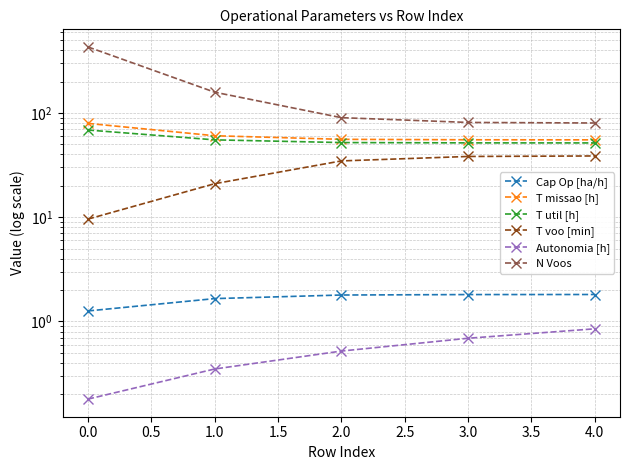

True or false: T voo [min] has more than 1 interior local peaks.

False